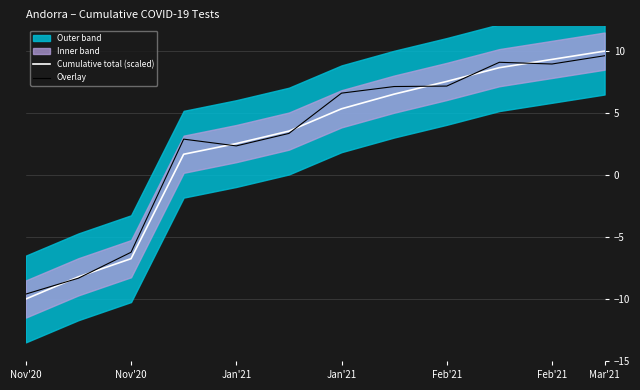

At Feb'21, list the series in order from largest to smallest.

Cumulative total (scaled), Overlay